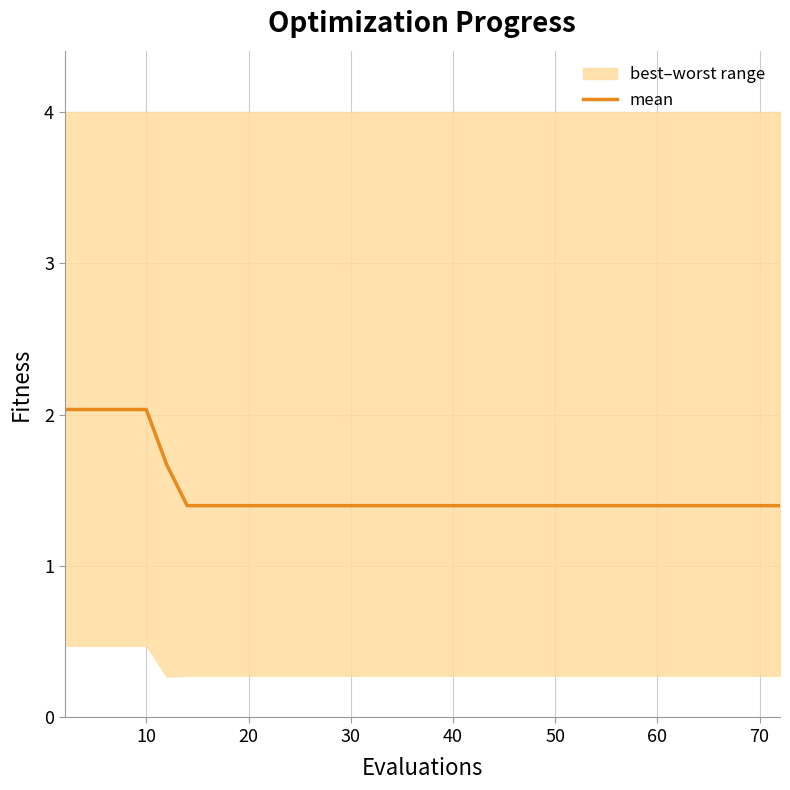

The mean series shows 2.4 at 50. True or false?

False